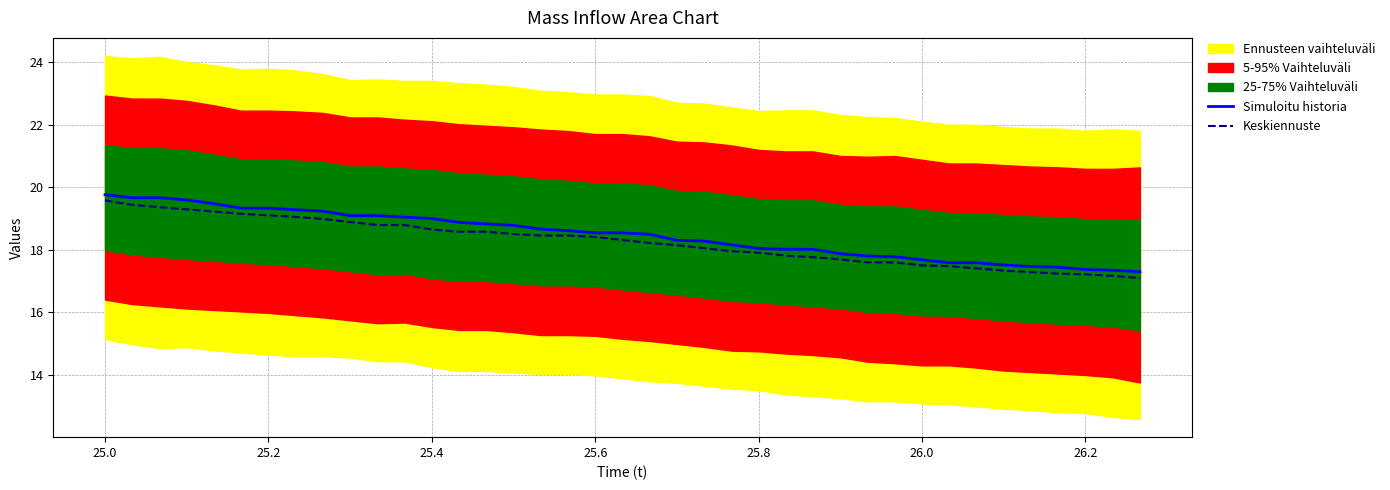

What is the maximum value for Simuloitu historia?

19.8